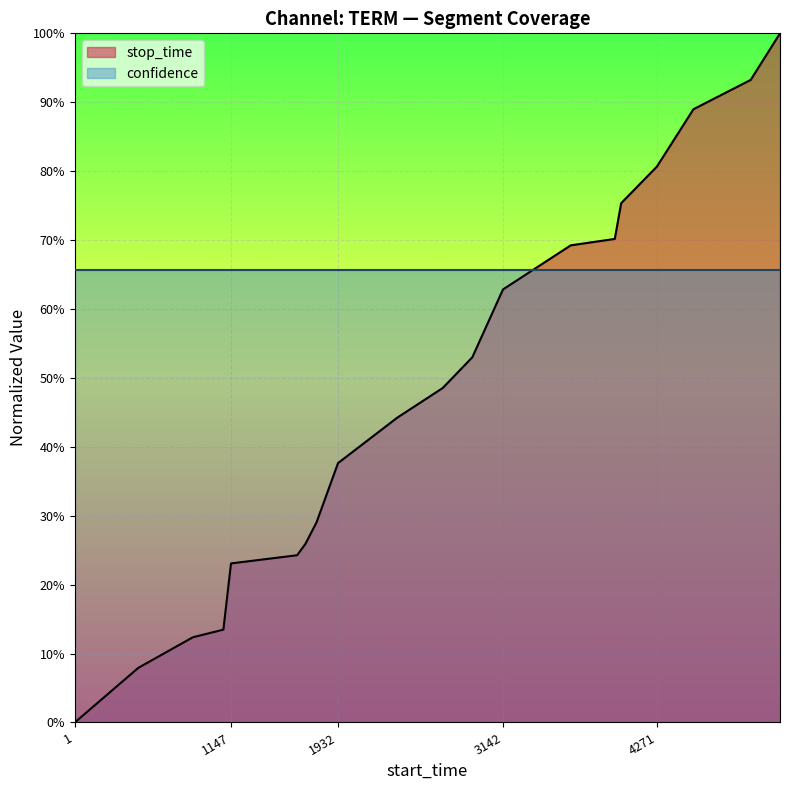

Does the chart display data point markers on the line(s)?

No